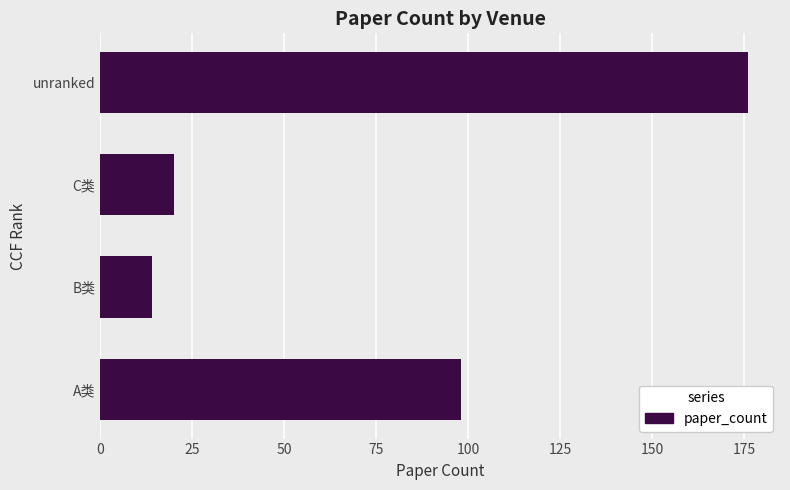

Which label corresponds to the largest value in the chart?

unranked